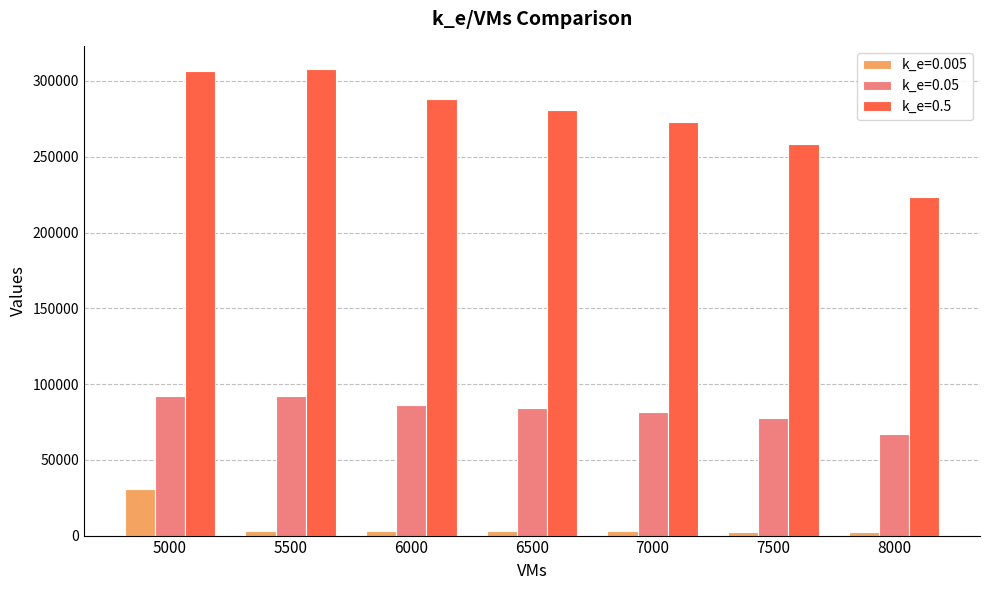

Which series has the widest spread of values?

k_e=0.5